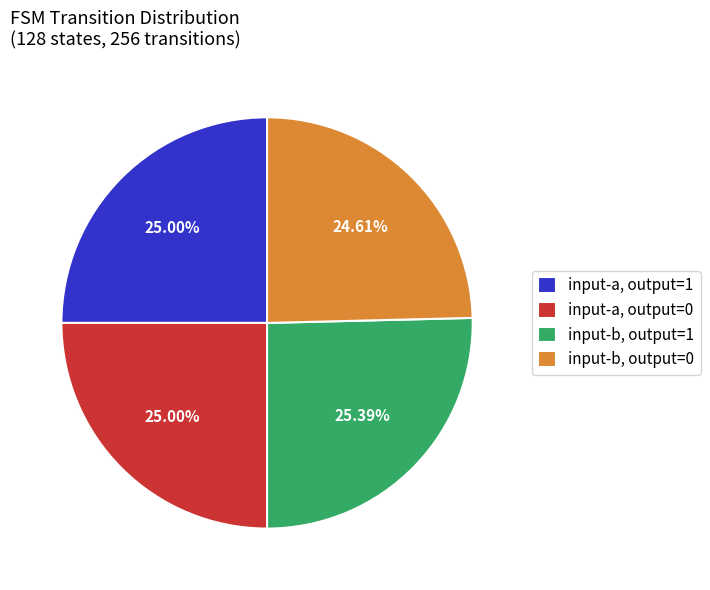

Does any single category account for the majority?

No